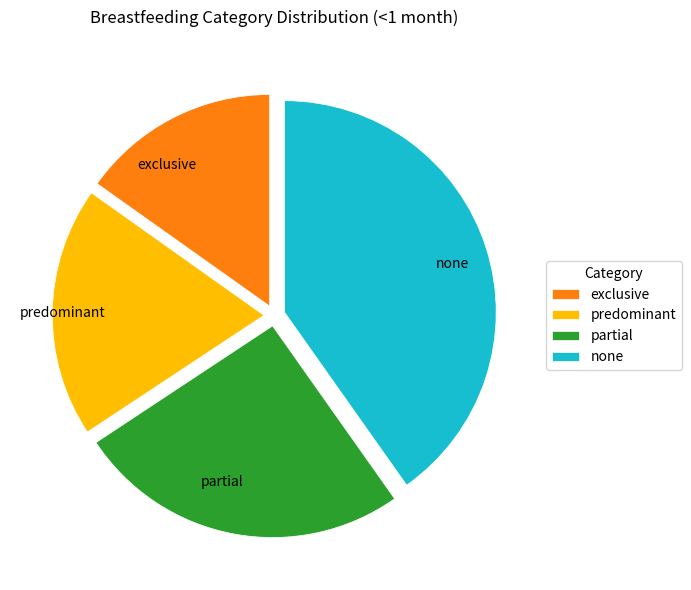

Do predominant and exclusive together represent more than half of the pie?

No